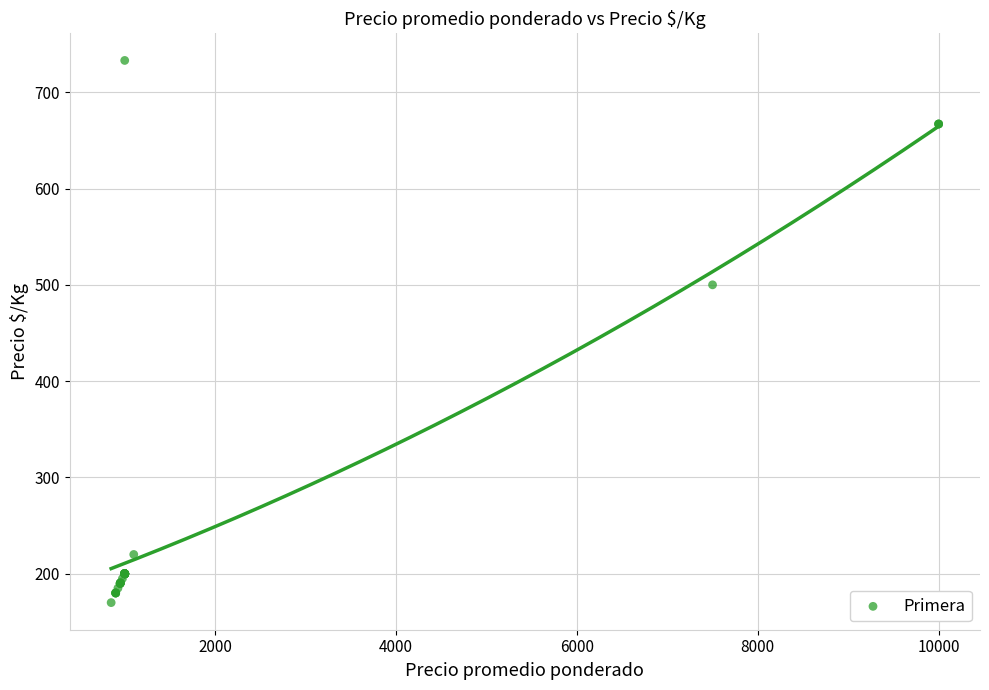

What Y value in the scatter plot is closest to 451?

500